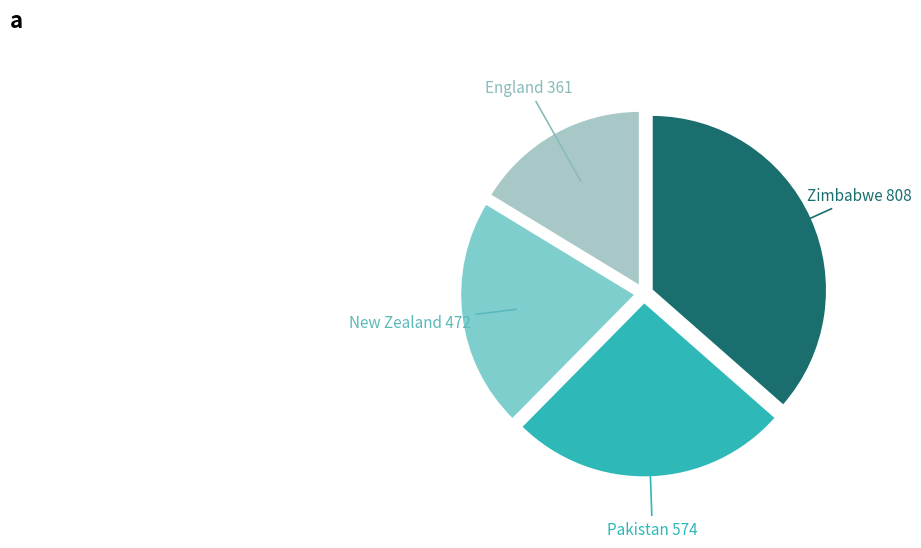

Does any single category account for the majority?

No